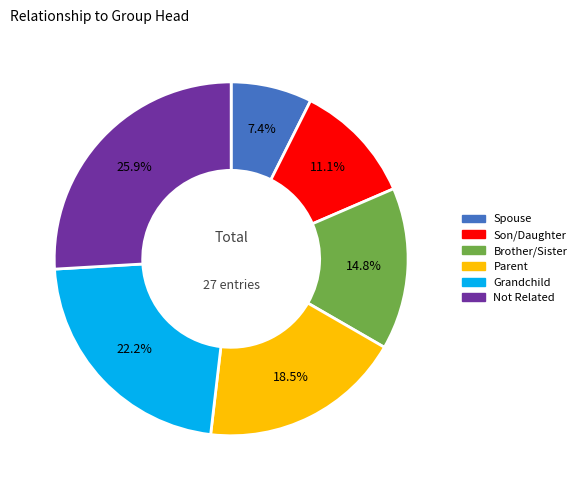

How many slices are in this pie chart?

6